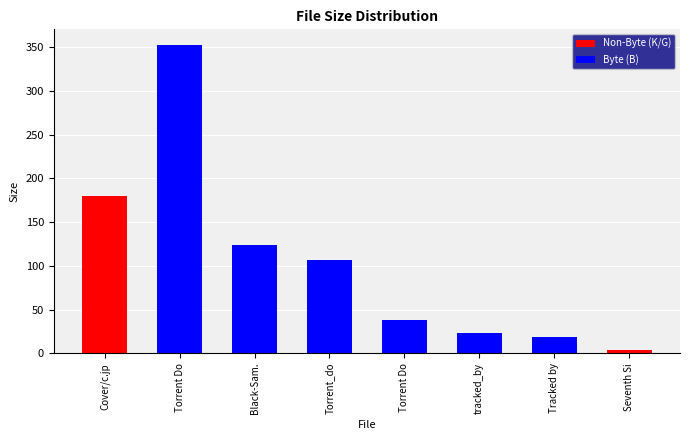

What is the minimum value shown in the chart?

4.1